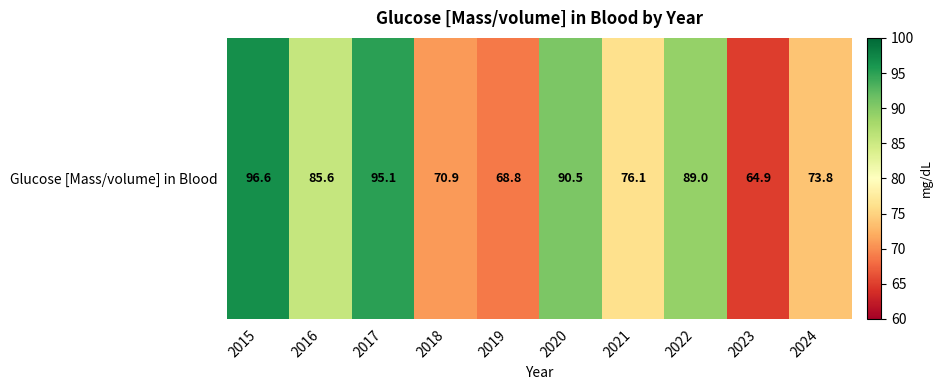

Reading left to right, extract all data points from this chart.

2015=96.6	2016=85.6	2017=95.1	2018=70.9	2019=68.8	2020=90.5	2021=76.1	2022=89.0	2023=64.9	2024=73.8